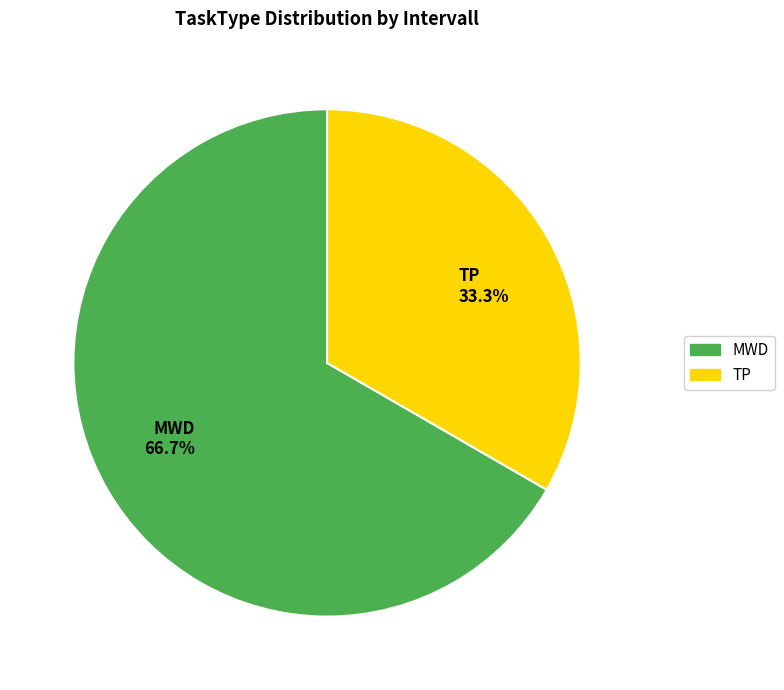

What is the ratio of the value at MWD to the value at TP?

2.0